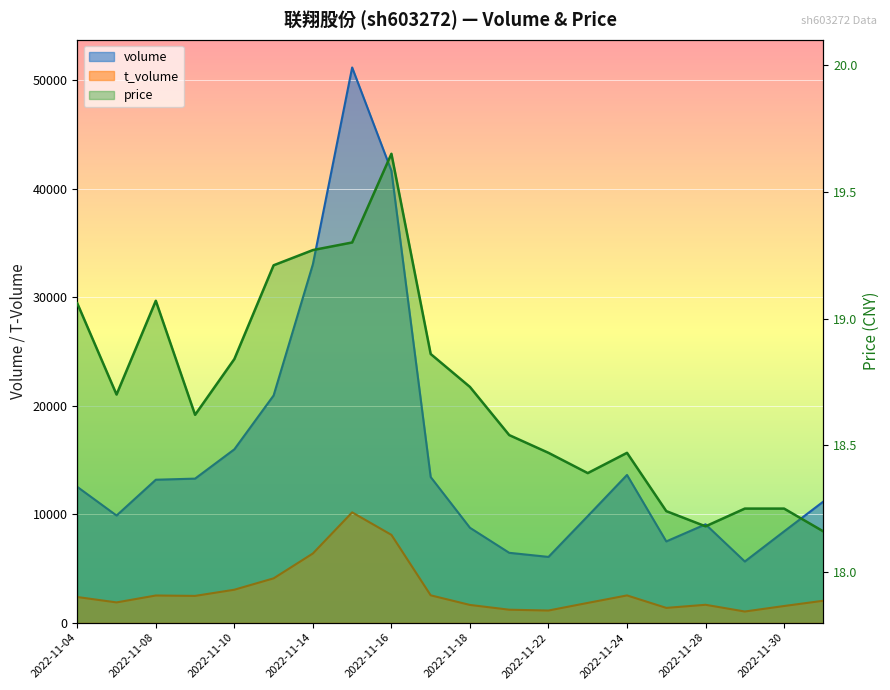

True or false: price and t_volume intersect in this chart.

False